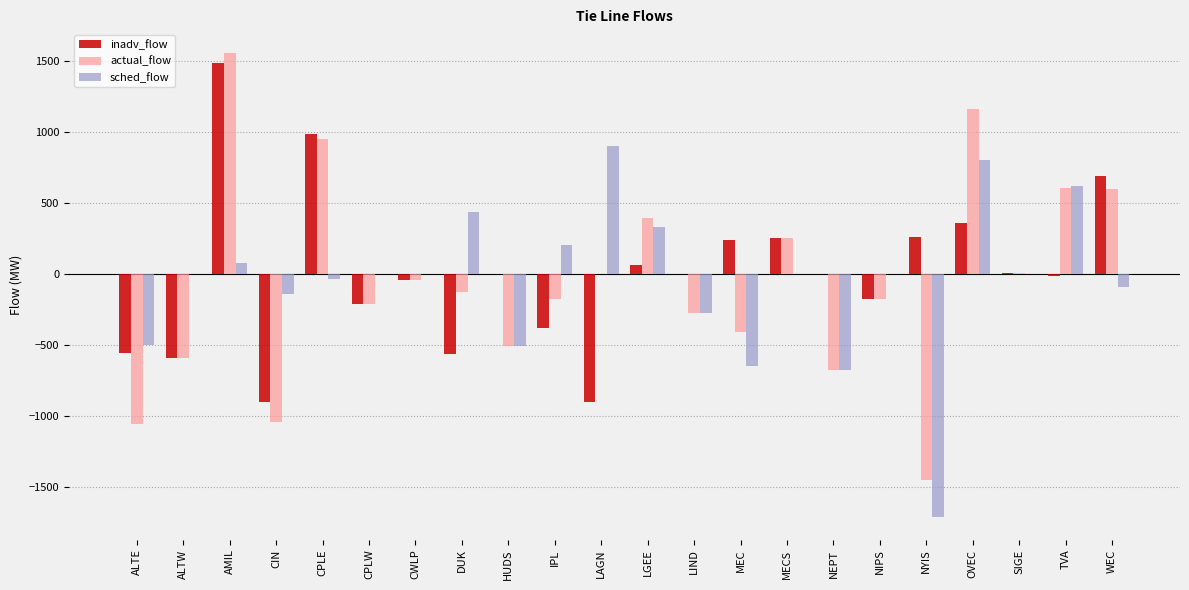

Which label corresponds to the largest value in the chart?

AMIL